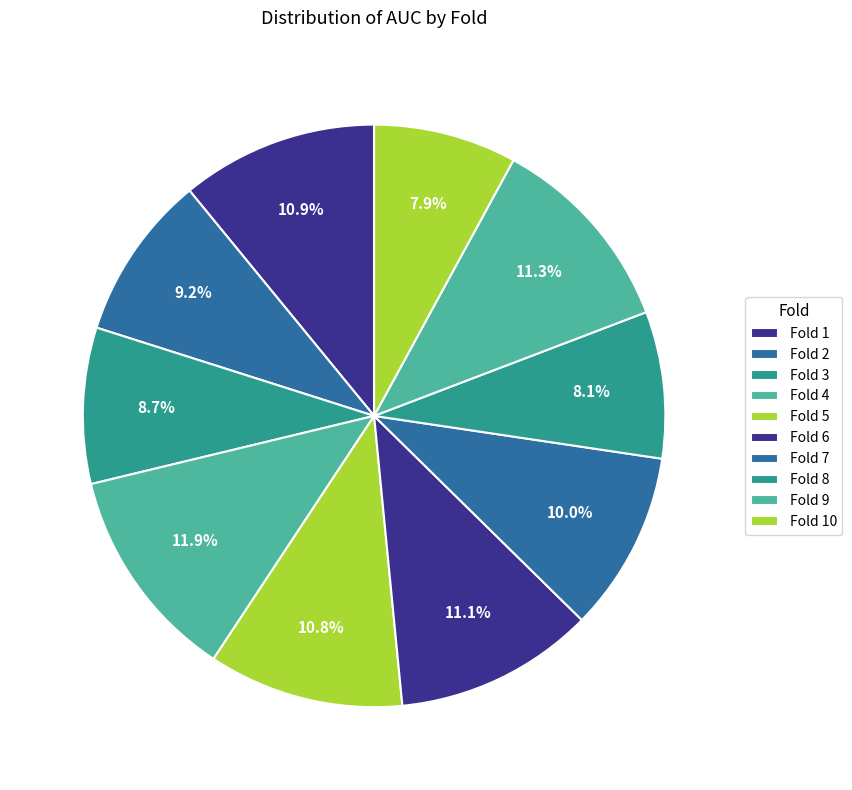

Between Fold 2 and Fold 9, which is larger?

Fold 9